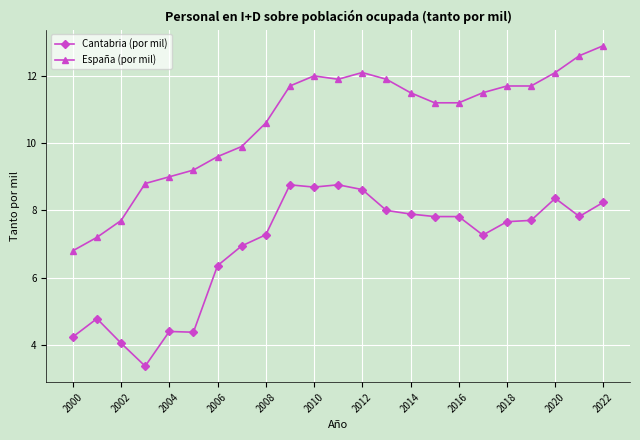

Reading left to right, transcribe all the data shown in this chart.

Cantabria (por mil): 4.2	4.8	4.1	3.4	4.4	4.4	6.4	6.9	7.3	8.8	8.7	8.8	8.6	8.0	7.9	7.8	7.8	7.3	7.7	7.7	8.4	7.8	8.2
España (por mil): 6.8	7.2	7.7	8.8	9.0	9.2	9.6	9.9	10.6	11.7	12.0	11.9	12.1	11.9	11.5	11.2	11.2	11.5	11.7	11.7	12.1	12.6	12.9